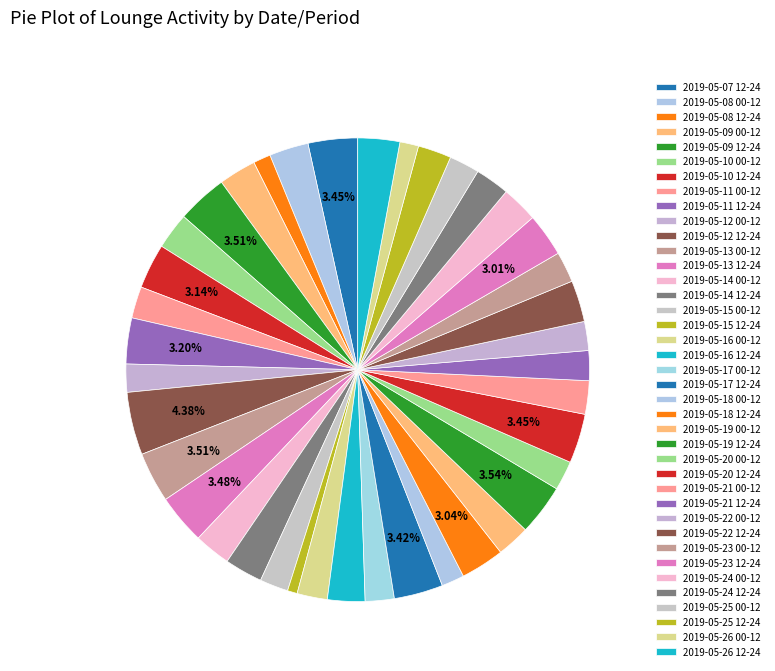

Which category has the biggest portion of the pie?

2019-05-12 12-24